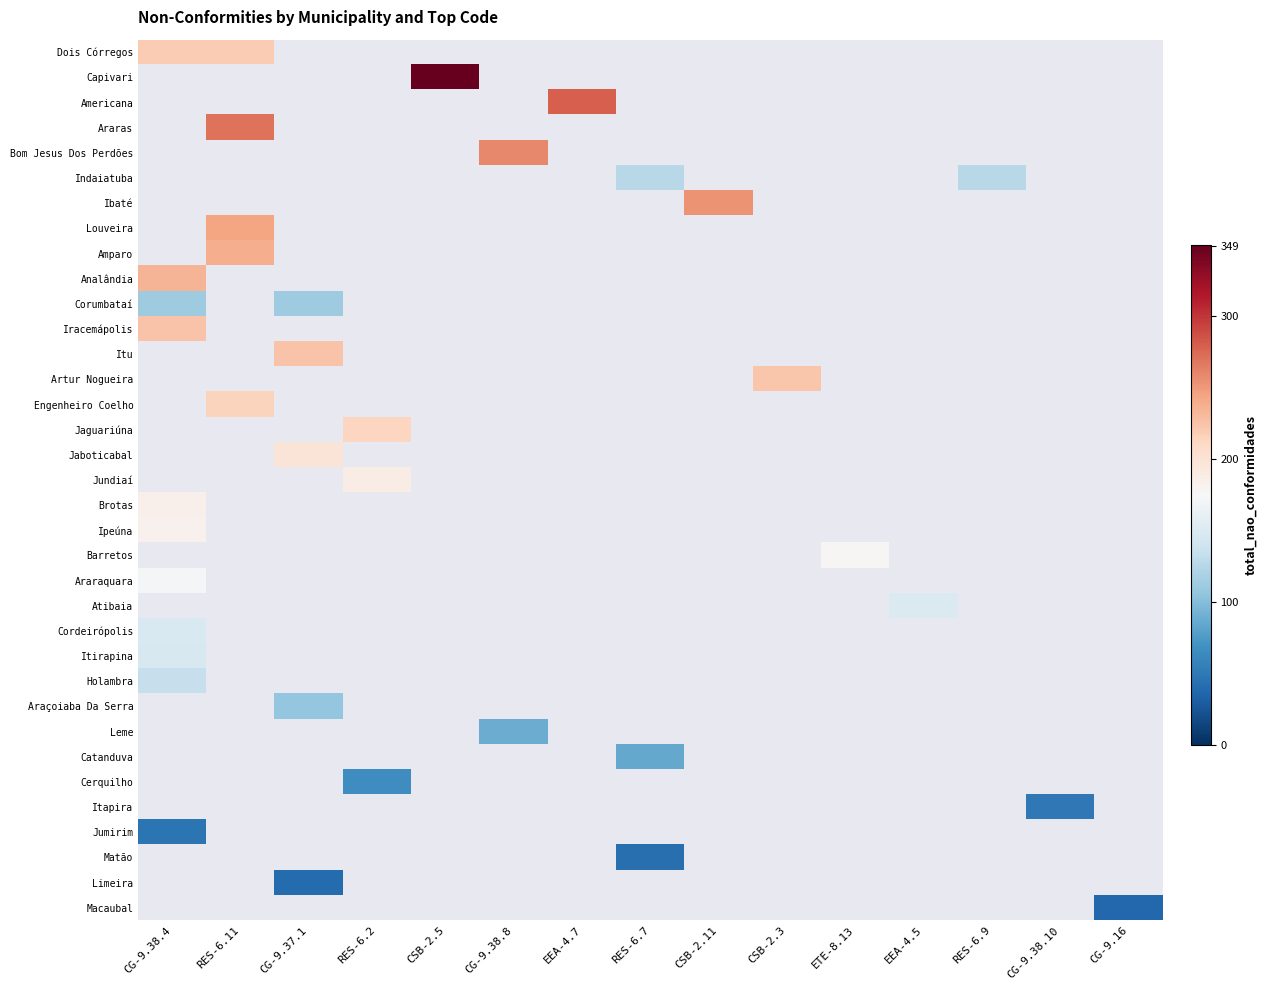

How many distinct data groups are displayed?

35